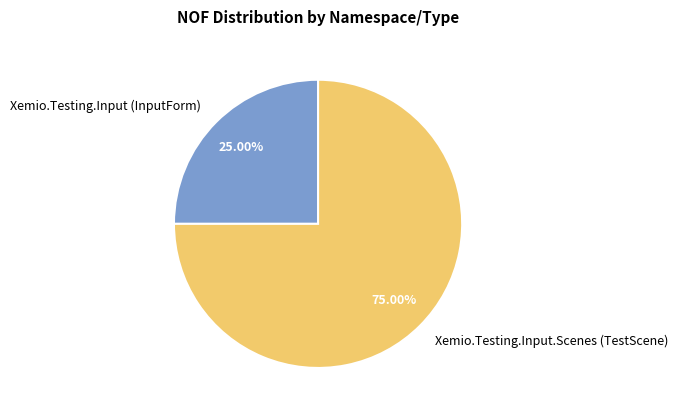

Combined, do Xemio.Testing.Input.Scenes (TestScene) and Xemio.Testing.Input (InputForm) account for over 50%?

Yes